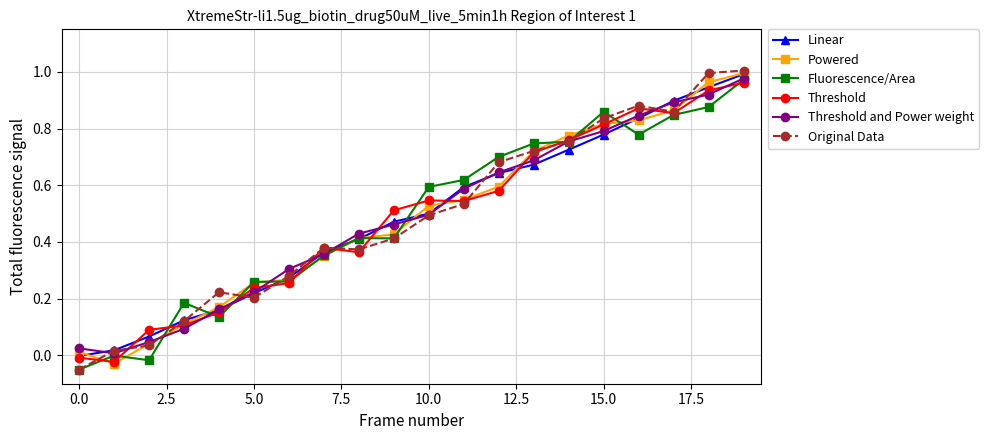

Which series has the largest range (max minus min)?

Original Data